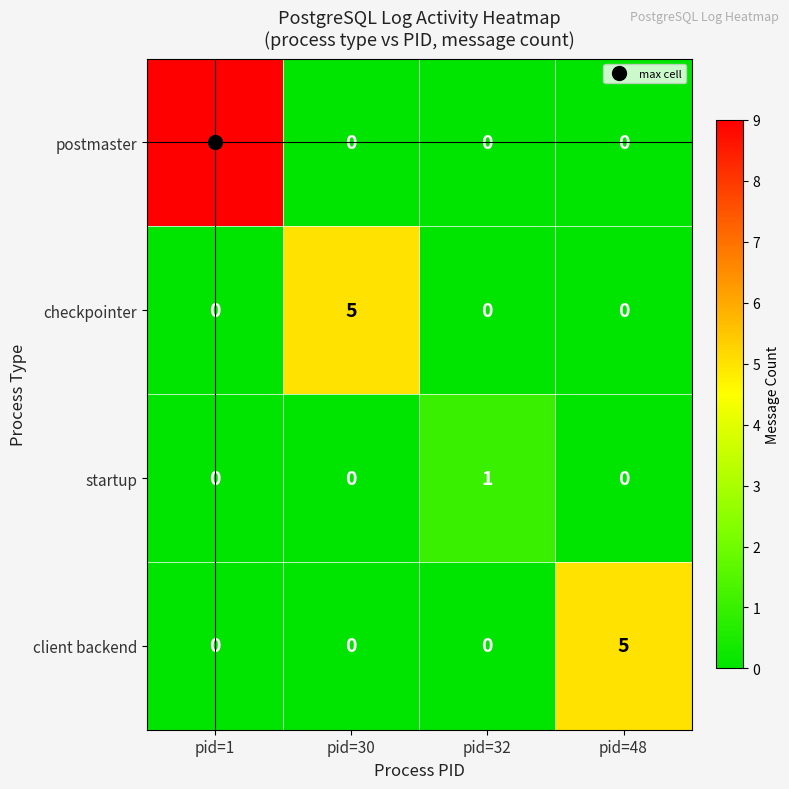

Is it true that postmaster equals 9 at pid=1?

True